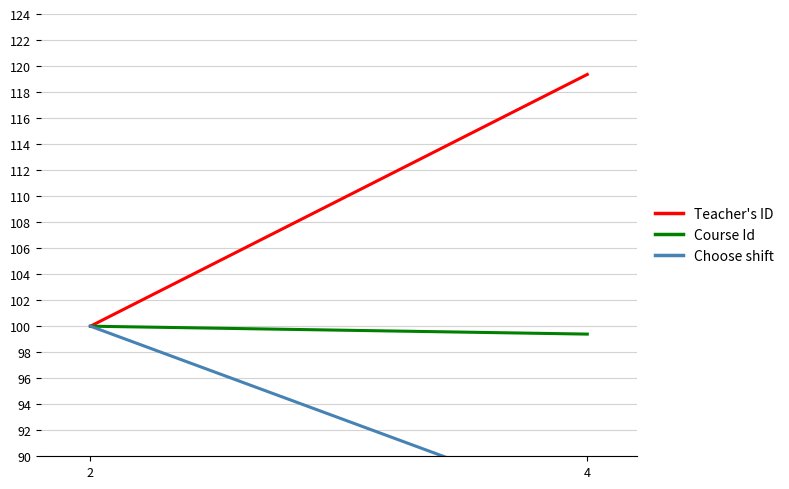

What is the maximum value for Teacher's ID?

119.4